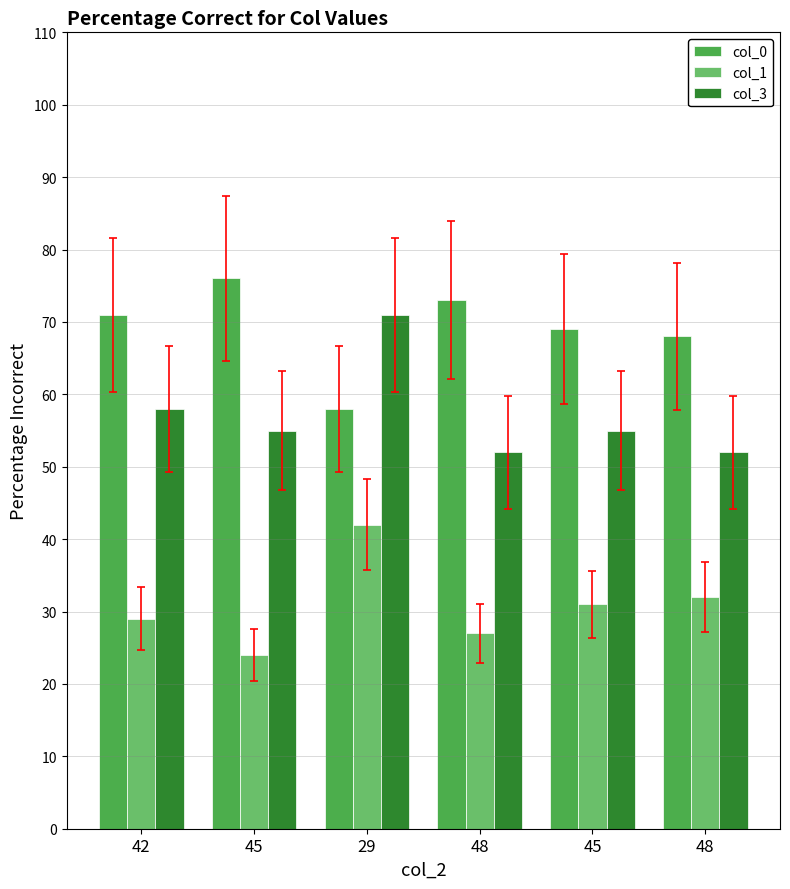

What is the sum of all col_0 values?

415